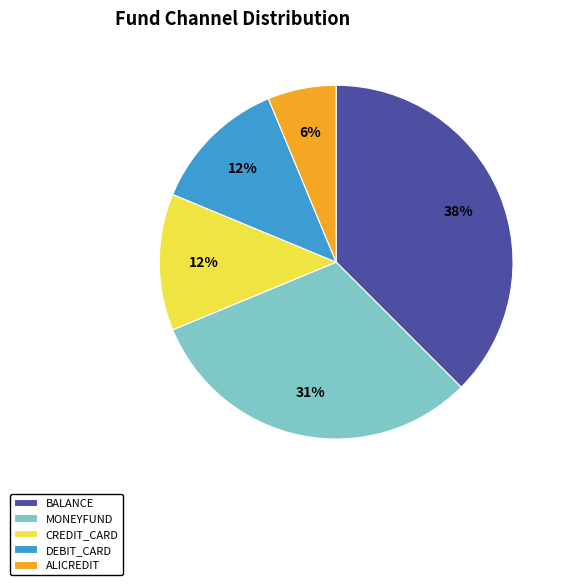

To the nearest percent, what is the average slice percentage?

20%